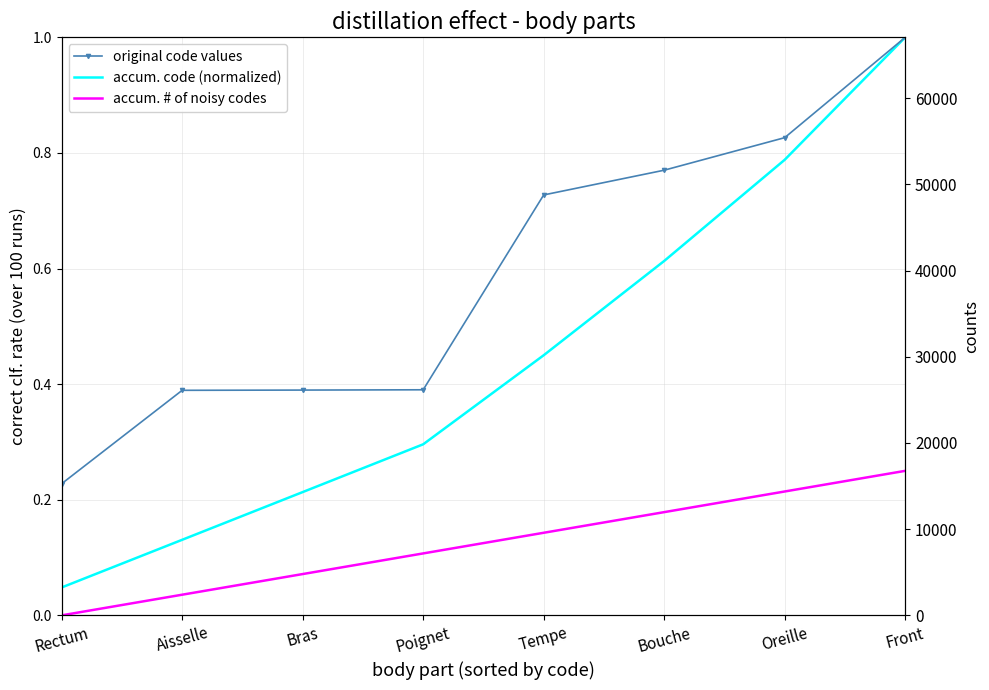

What is the difference between the highest and lowest values at Bouche?

0.6